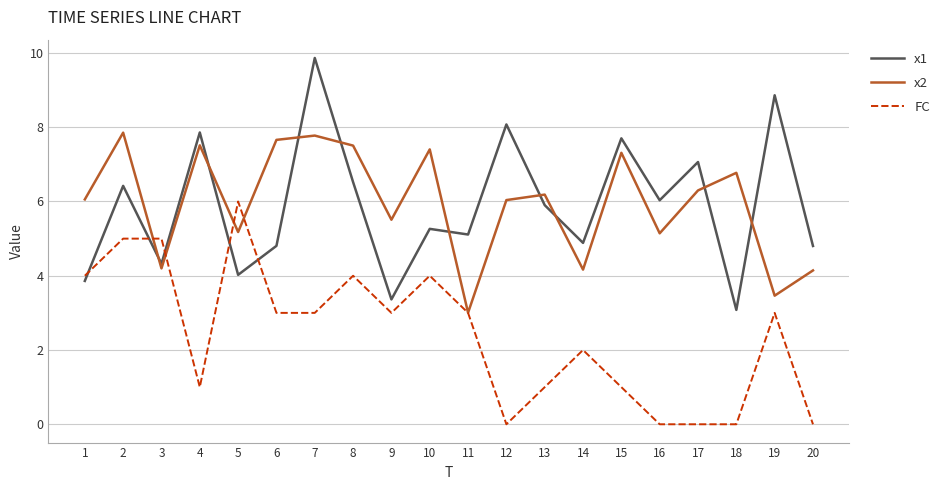

What is the spread (max minus min) of values at 19?

5.9